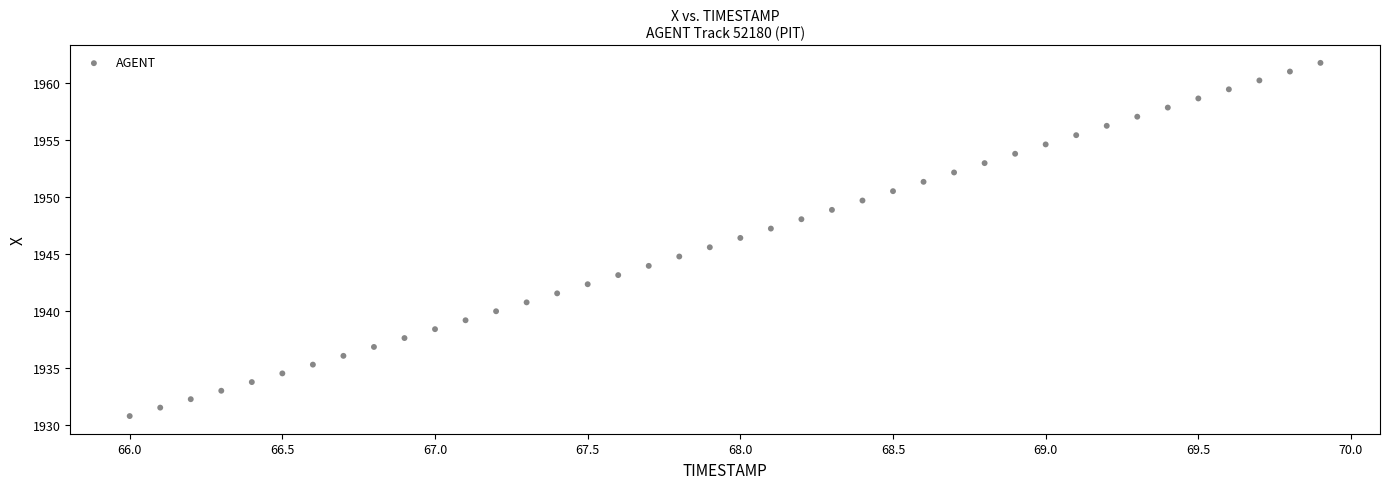

What is the range of X values (max minus min)?

3.9